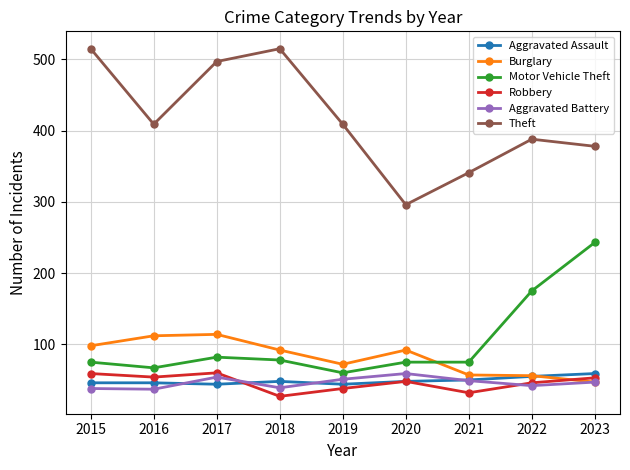

After their last crossing, which series has the higher values: Aggravated Battery or Aggravated Assault?

Aggravated Assault